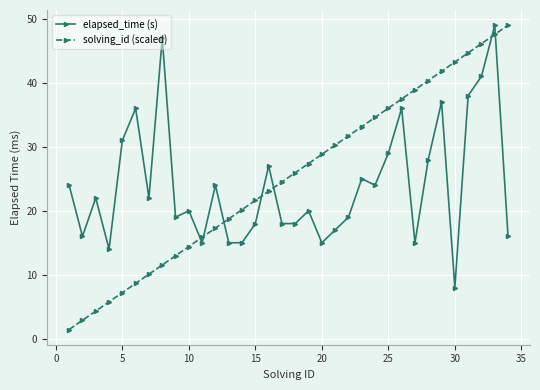

What is the greatest value displayed?

49.0